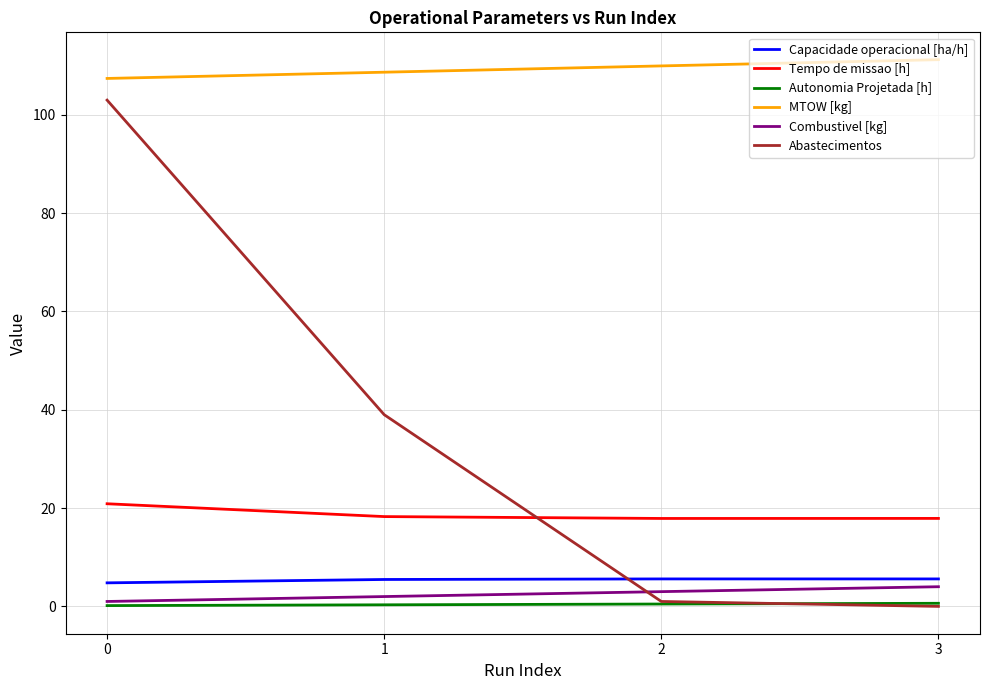

True or false: MTOW [kg] and Capacidade operacional [ha/h] cross at least once.

False